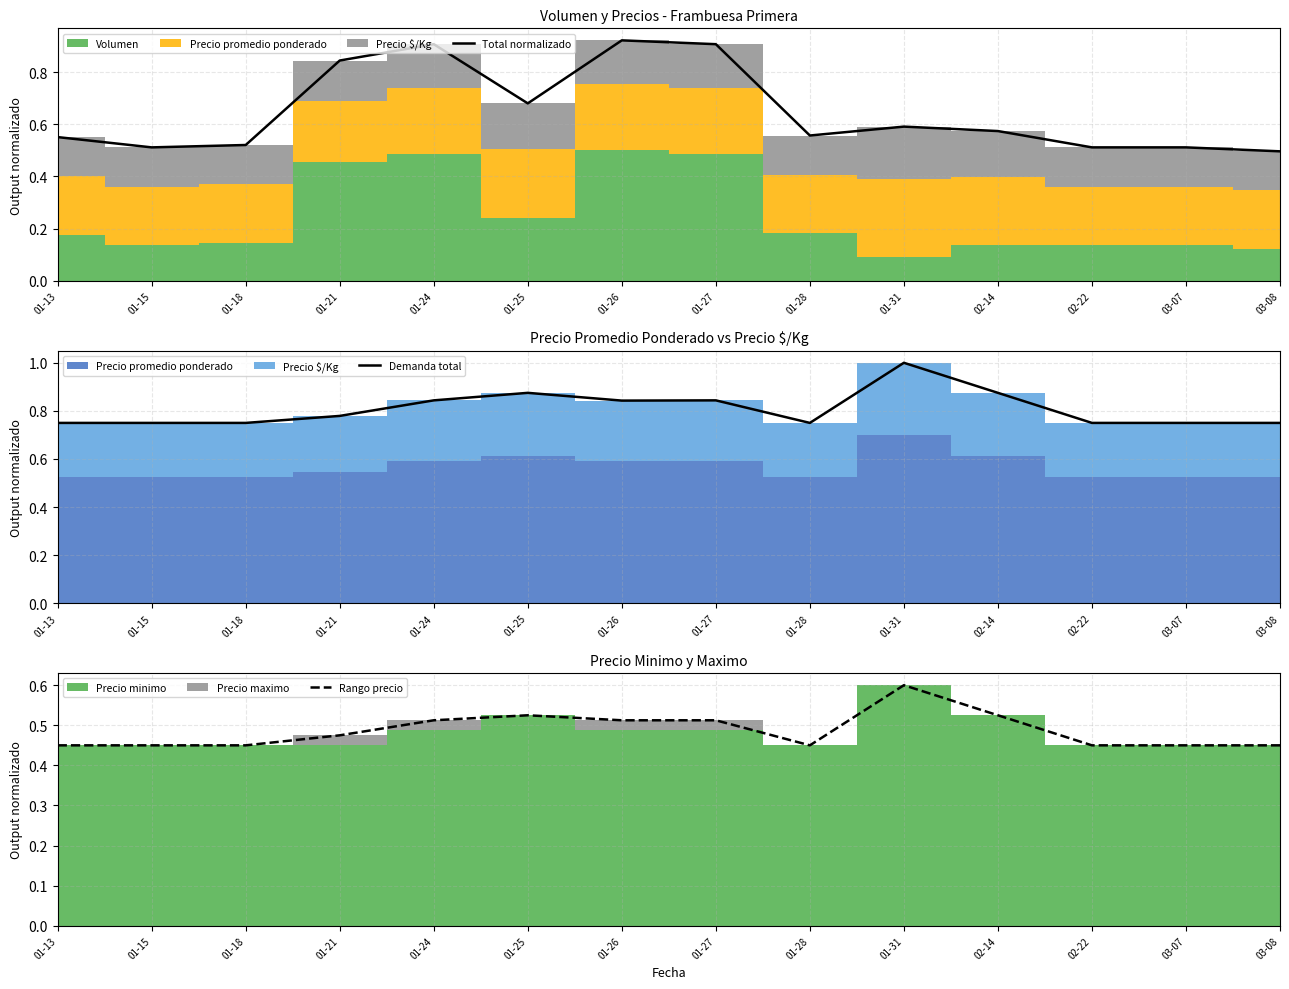

How many times do Total normalizado and Rango precio cross each other?

2